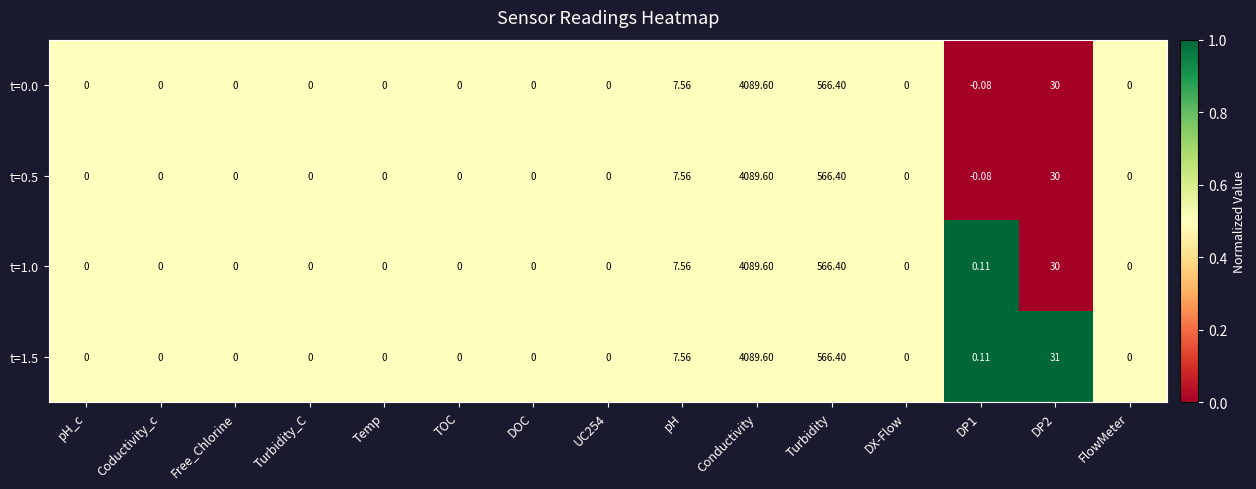

Is the value of t=1.0 at pH greater than the value of t=0.5 at Turbidity?

No